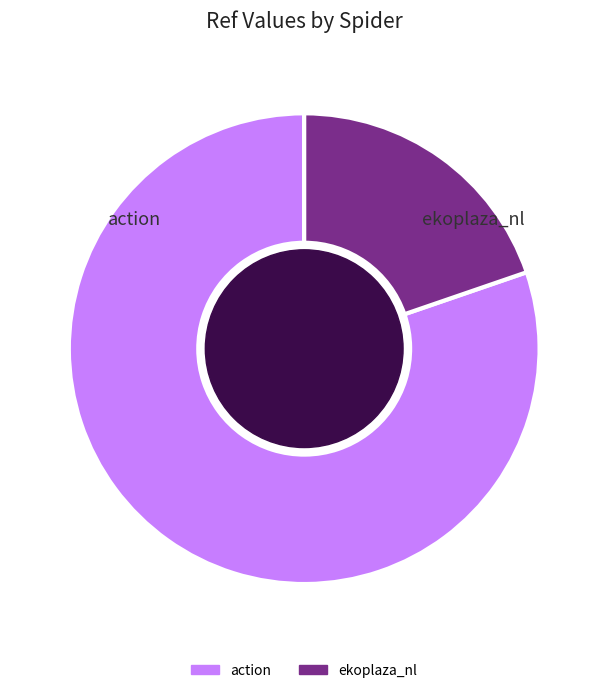

Is it true that action is 87% of the pie?

False